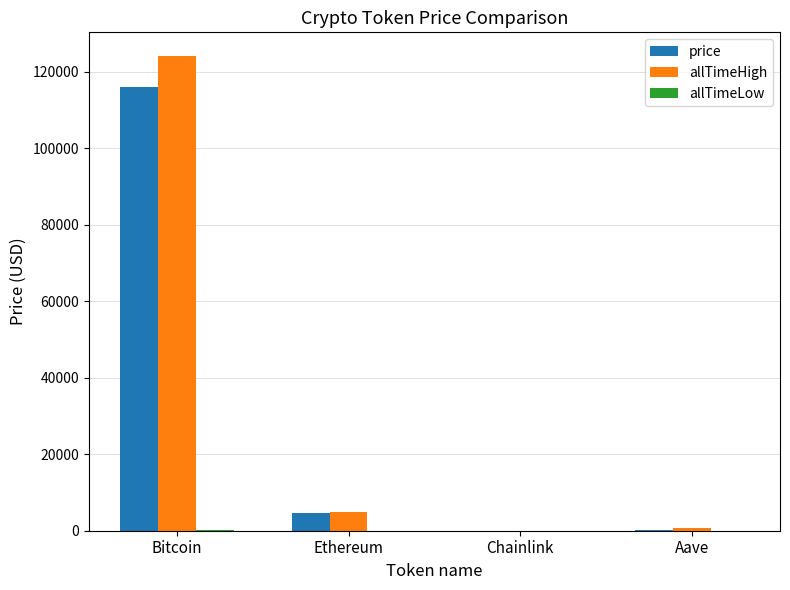

Does the chart contain stacked bars?

No